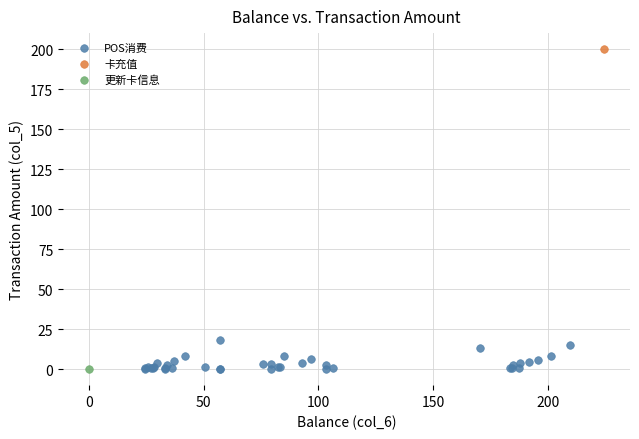

What are all the series names shown in the legend?

POS消费, 卡充值, 更新卡信息